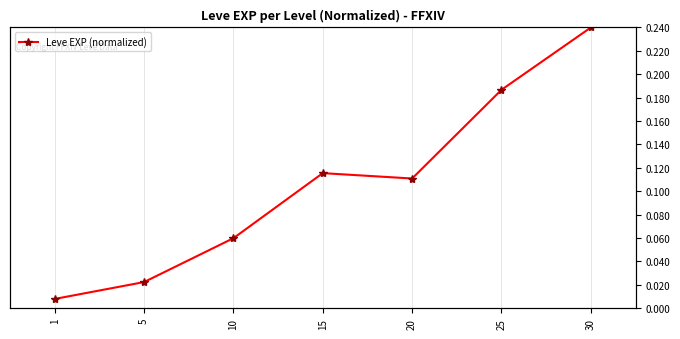

How many points are higher than both their immediate neighbors (excluding endpoints)?

1